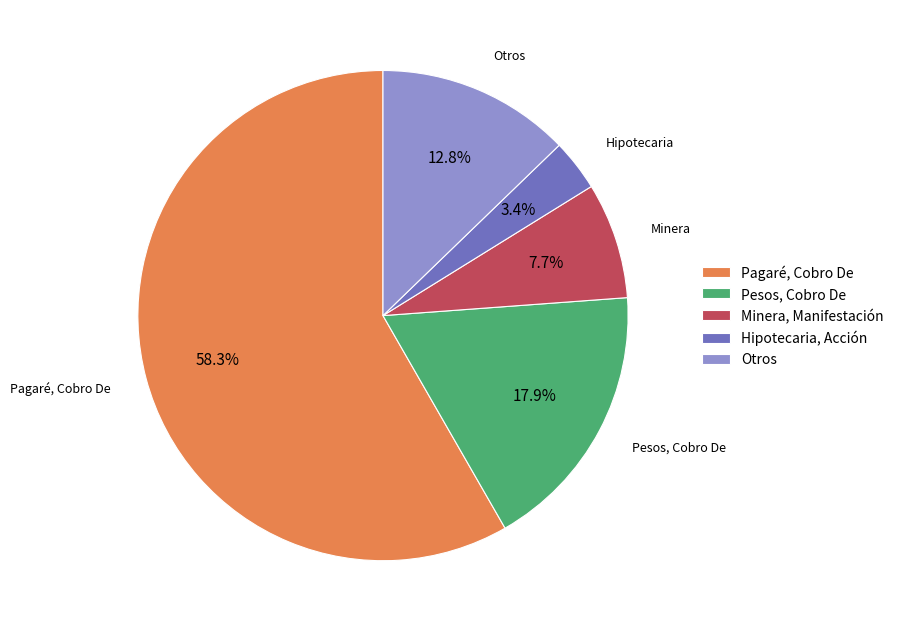

Which has a higher value, Pesos, Cobro De or Otros?

Pesos, Cobro De